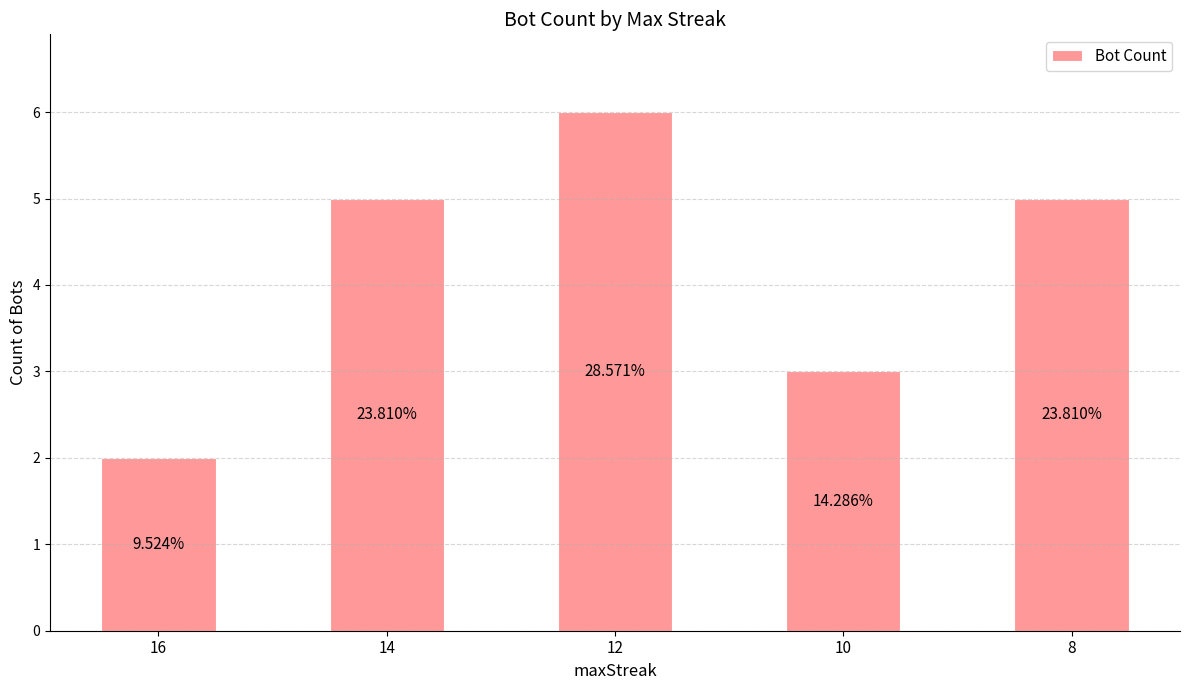

Are the bars horizontal?

No